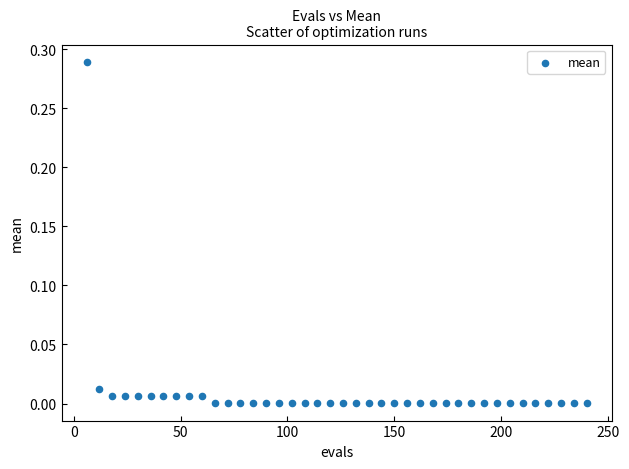

What is the range of X values (max minus min)?

234.0